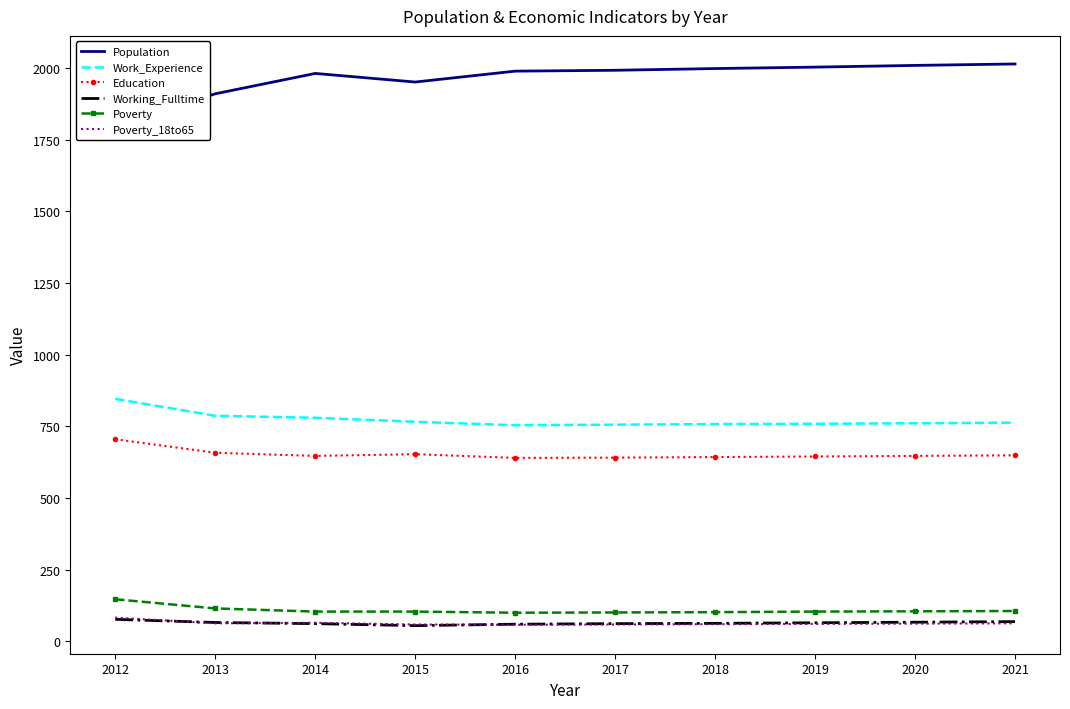

What is the value of the Education point at the 9th from the left?

647